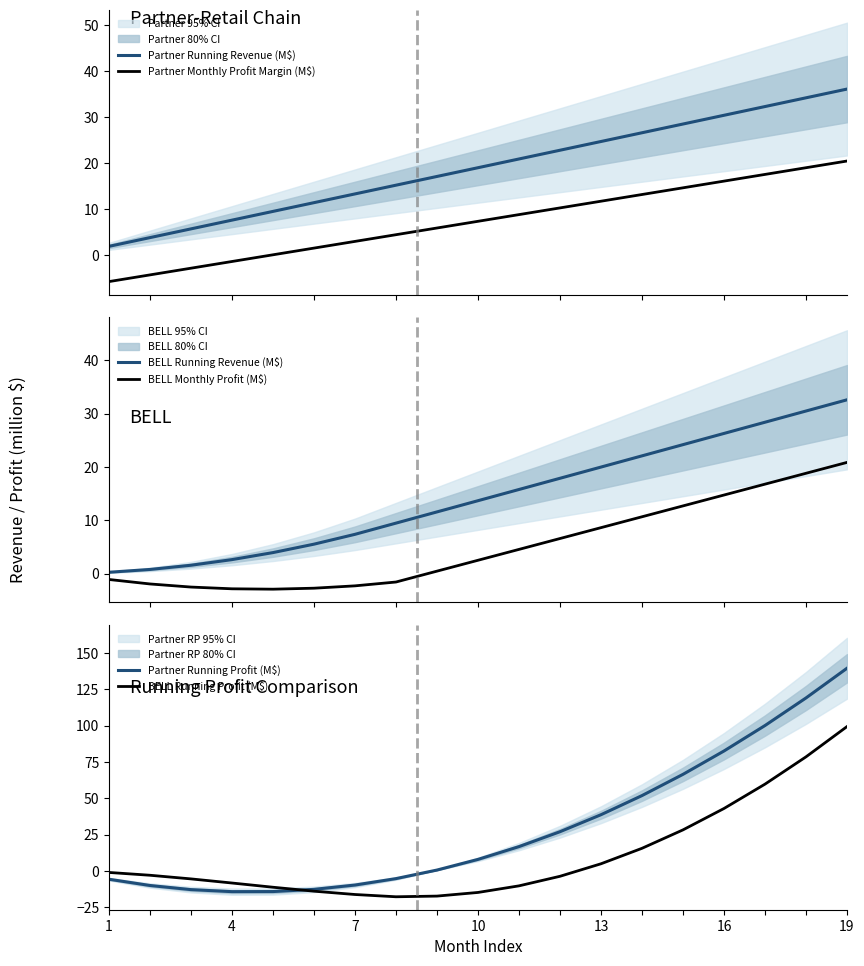

Which series ends up on top after the final intersection of BELL Running Profit (M$) and Partner Monthly Profit Margin (M$)?

BELL Running Profit (M$)